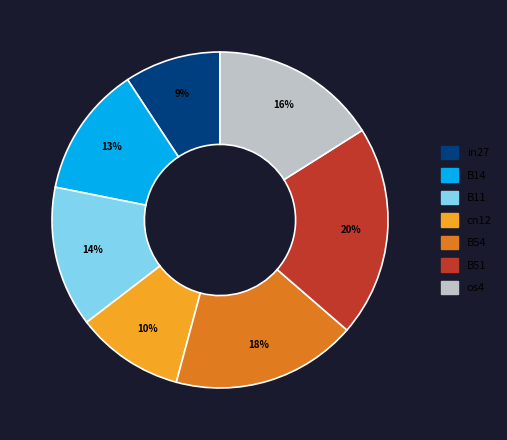

To the nearest percent, what is the combined percentage of B14 and in27?

22%